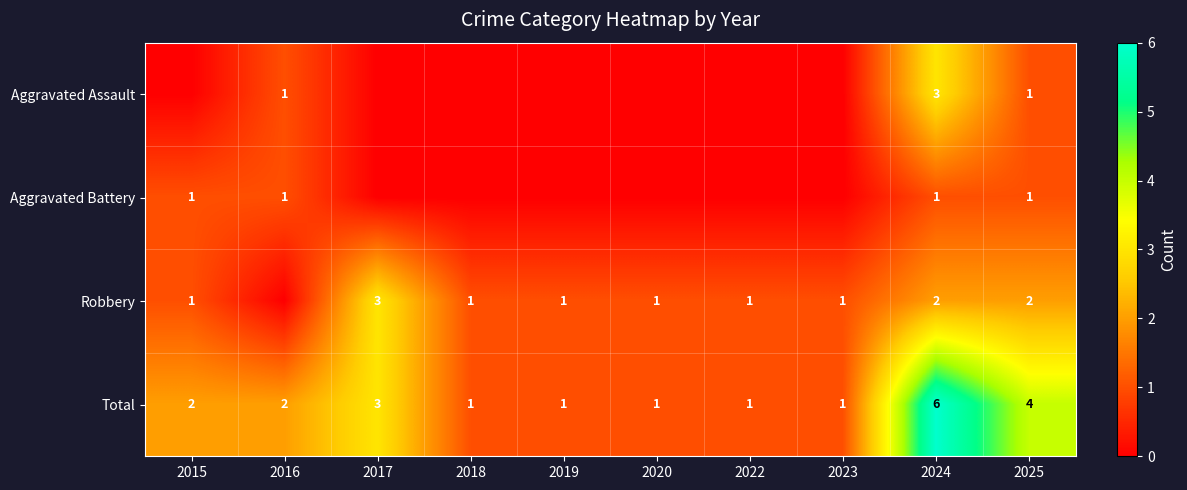

What is the maximum value for Total?

6